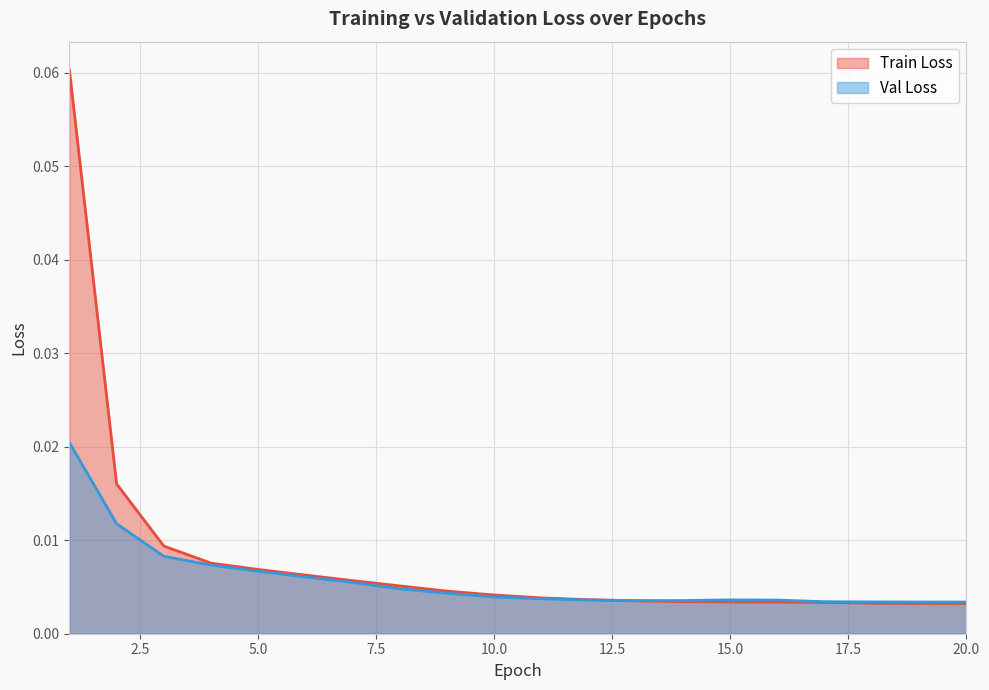

How many intersections are there between Train Loss and Val Loss?

1